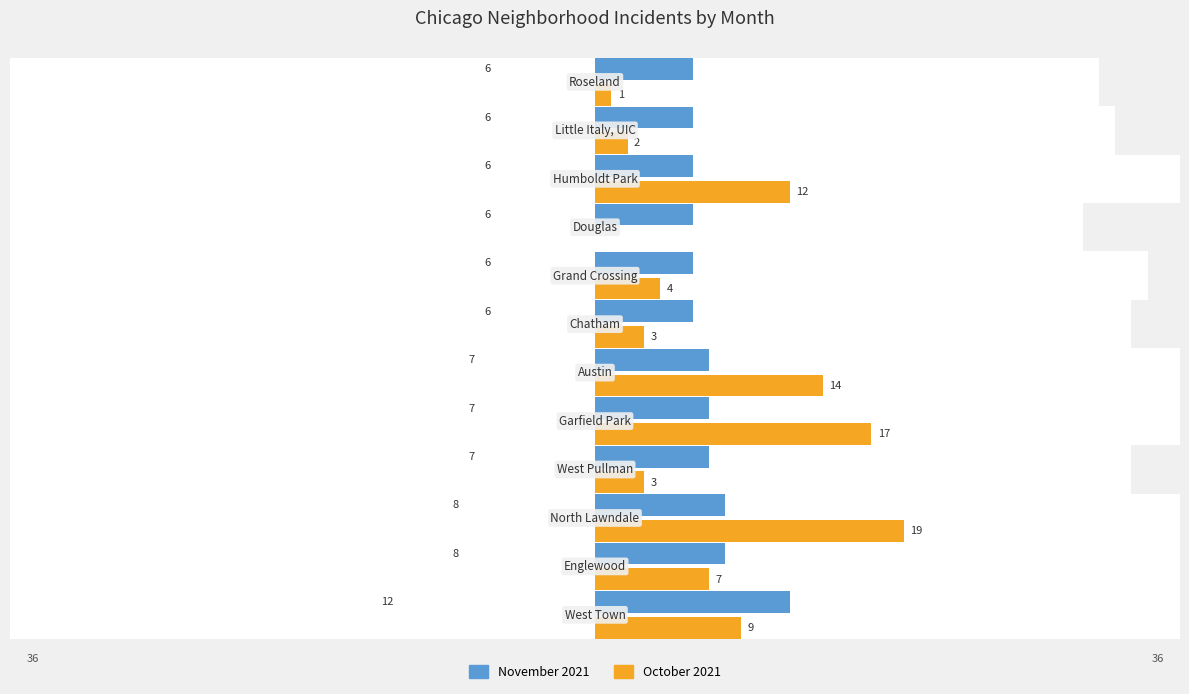

Count the November 2021 values in the range 6 to 8.

11